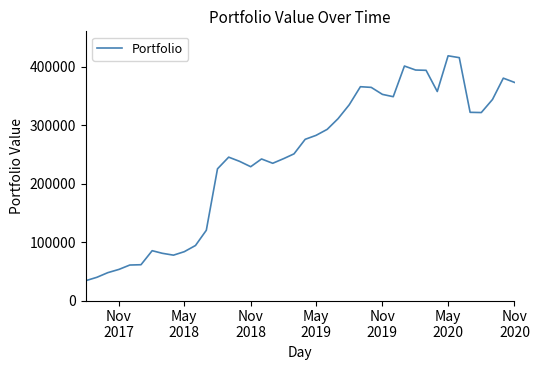

What is the minimum value shown in the chart?

33912.5